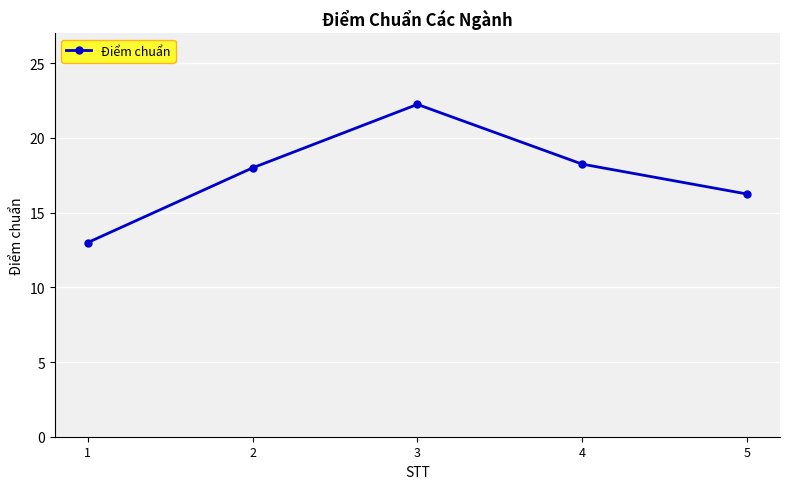

Which label corresponds to the largest value in the chart?

3